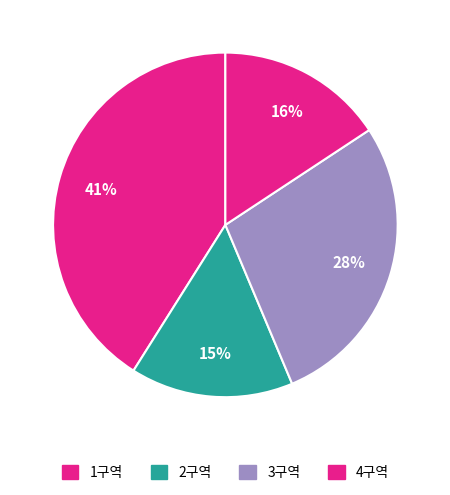

How many segments does this pie chart have?

4